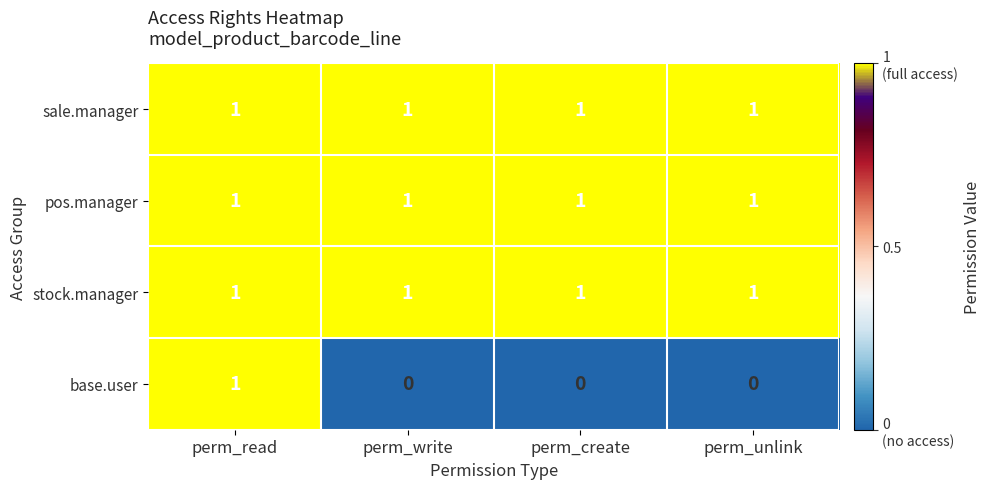

Reading right to left, transcribe all the data shown in this chart.

sale.manager: perm_unlink=1	perm_create=1	perm_write=1	perm_read=1
pos.manager: perm_unlink=1	perm_create=1	perm_write=1	perm_read=1
stock.manager: perm_unlink=1	perm_create=1	perm_write=1	perm_read=1
base.user: perm_unlink=0	perm_create=0	perm_write=0	perm_read=1